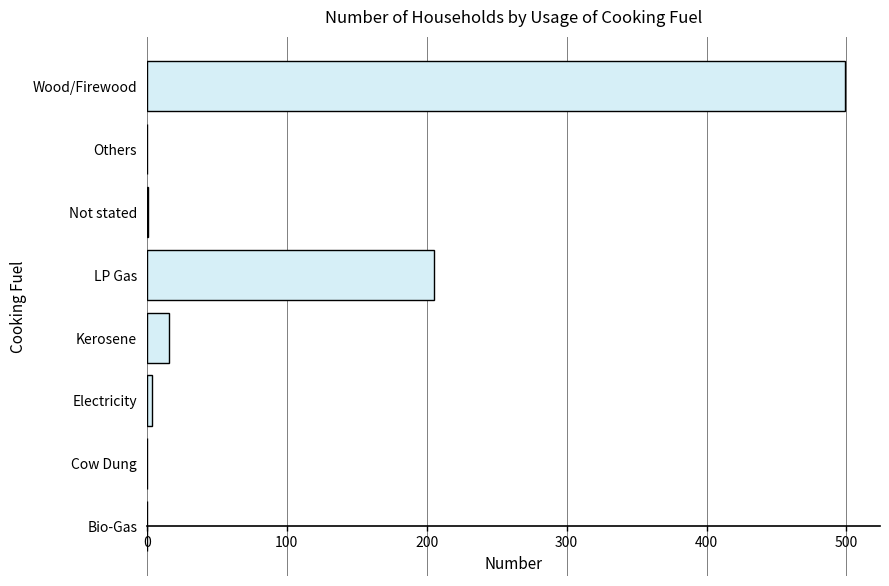

Where is the data nearest to the value 249?

LP Gas